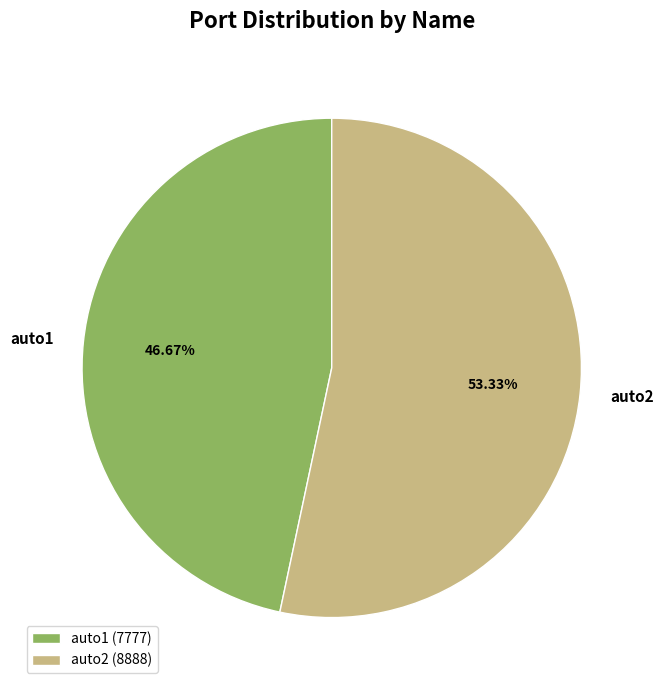

What is the ratio of the value at auto1 to the value at auto2?

0.9